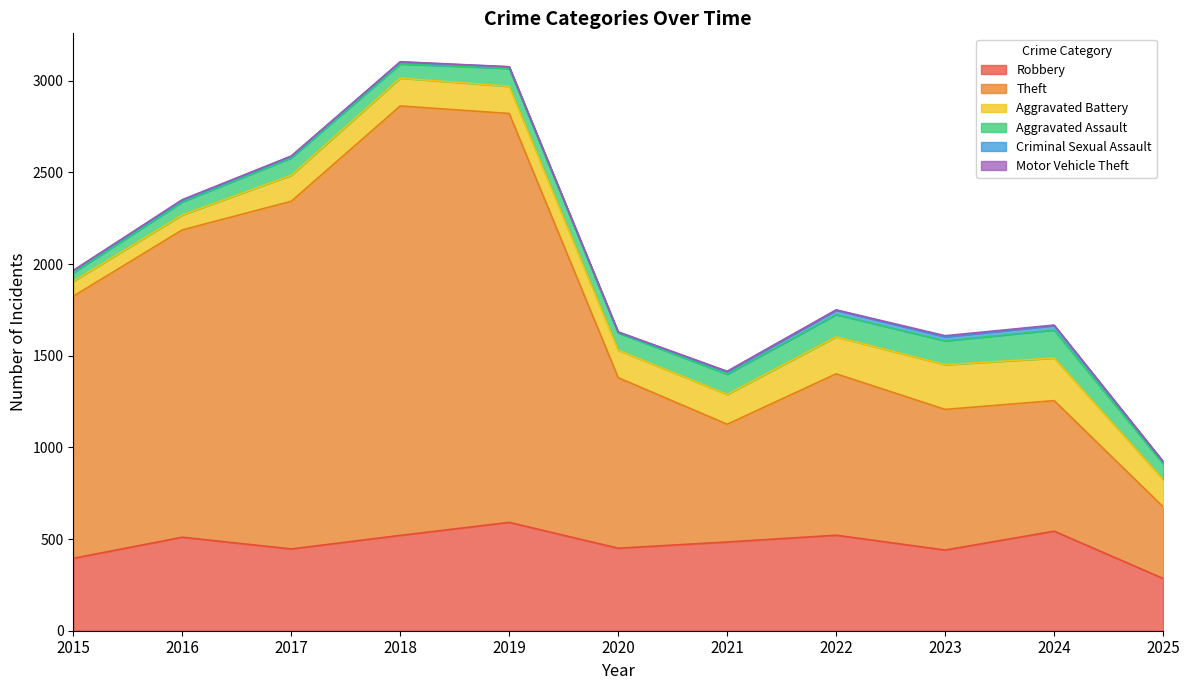

True or false: Motor Vehicle Theft and Theft cross at least once.

False